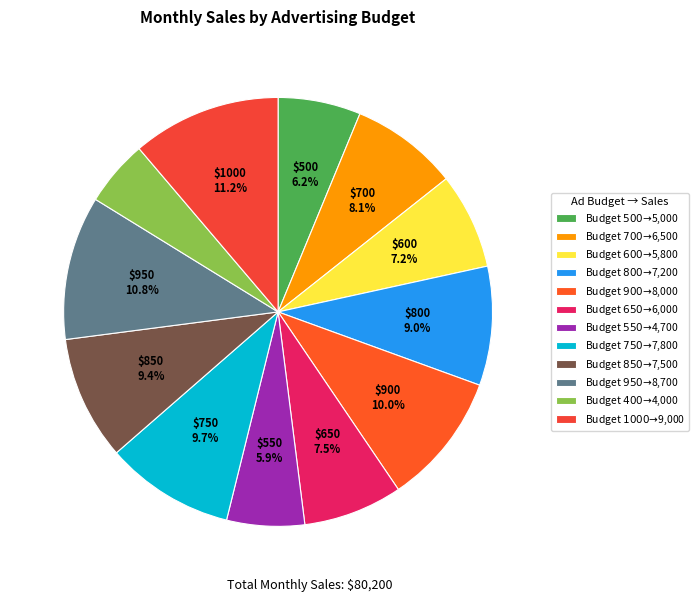

How many segments does this pie chart have?

12